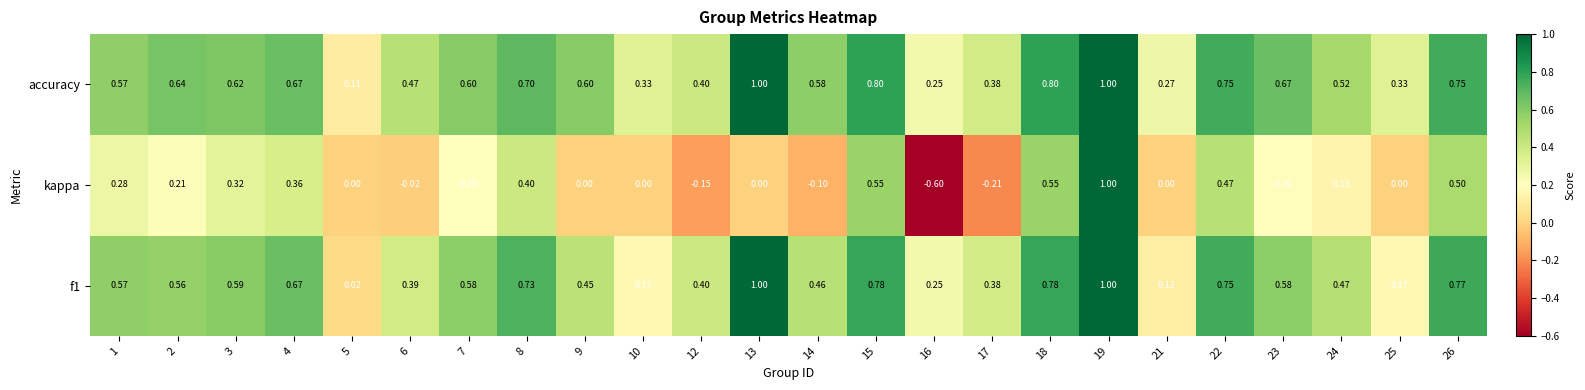

Which series has the largest total across all categories?

accuracy